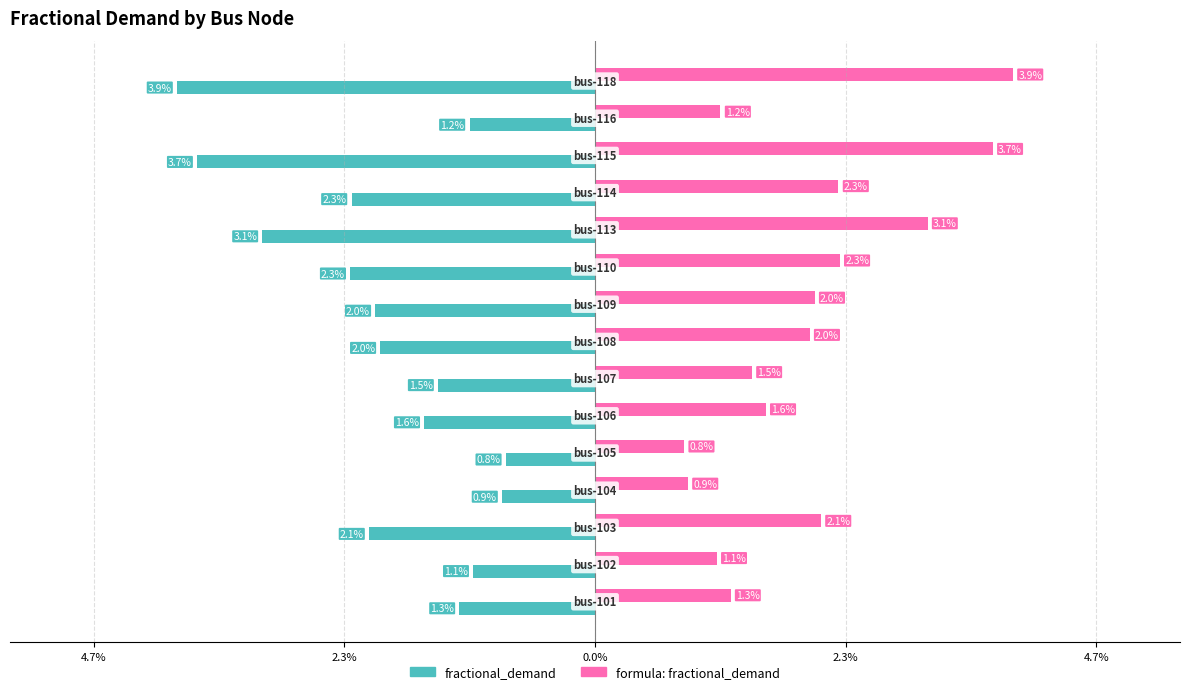

What are all the series names shown in the legend?

fractional_demand, formula: fractional_demand